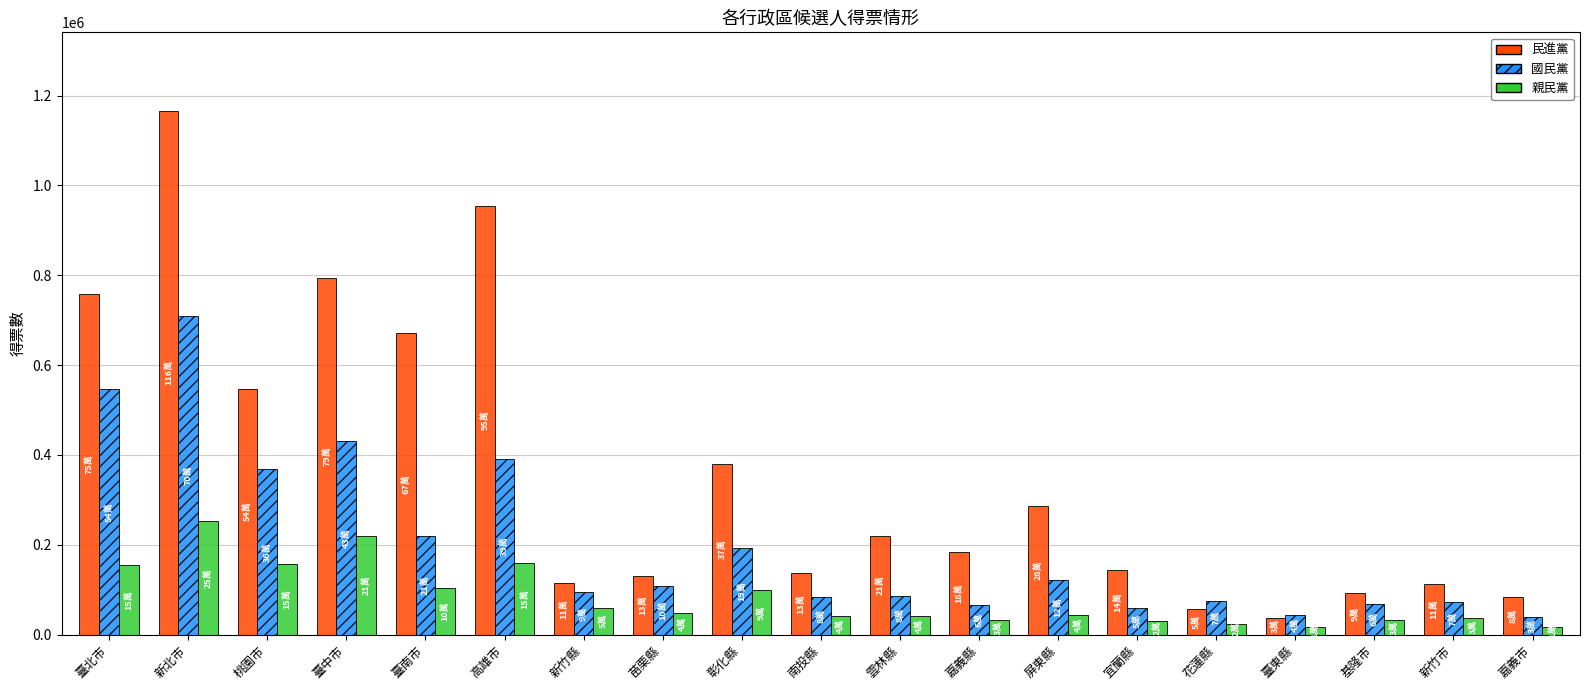

What is the label of the 13th bar from the left?

屏東縣